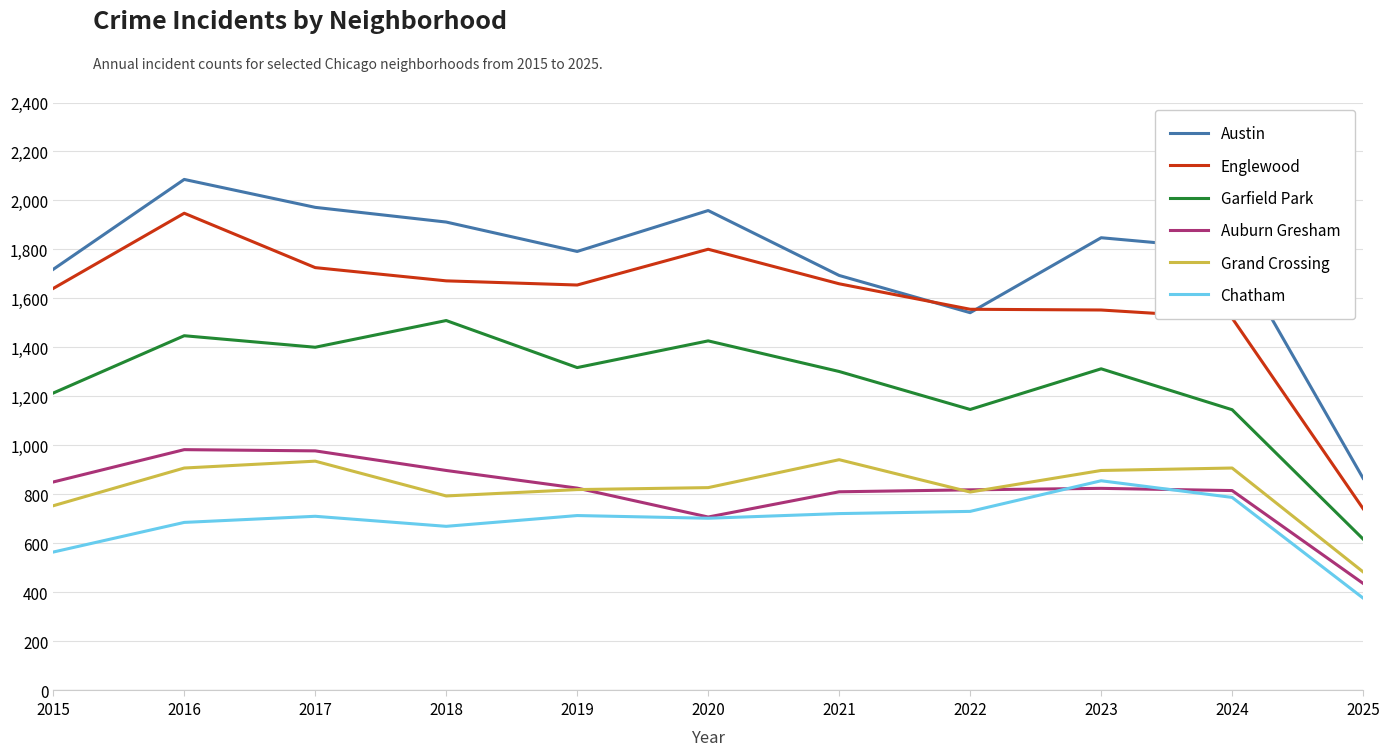

What value does the Grand Crossing series have at 2021?

942